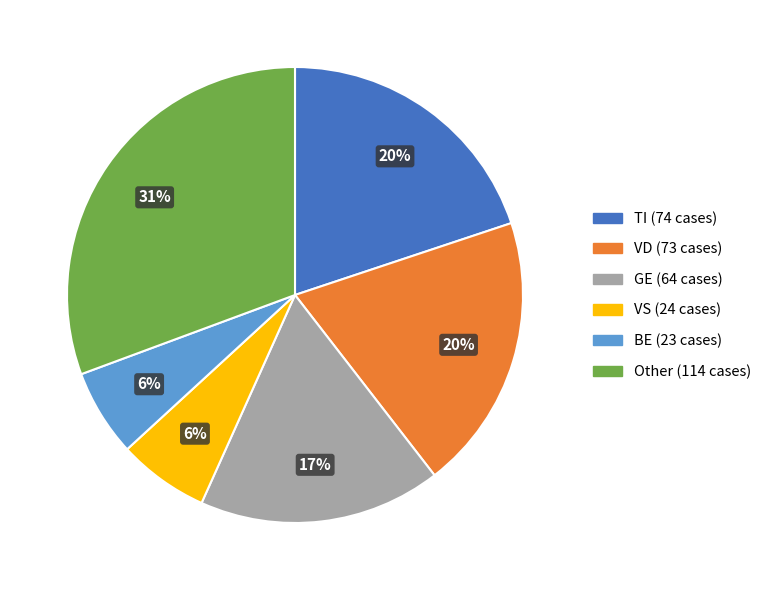

Is there any slice that represents more than half of the pie?

No